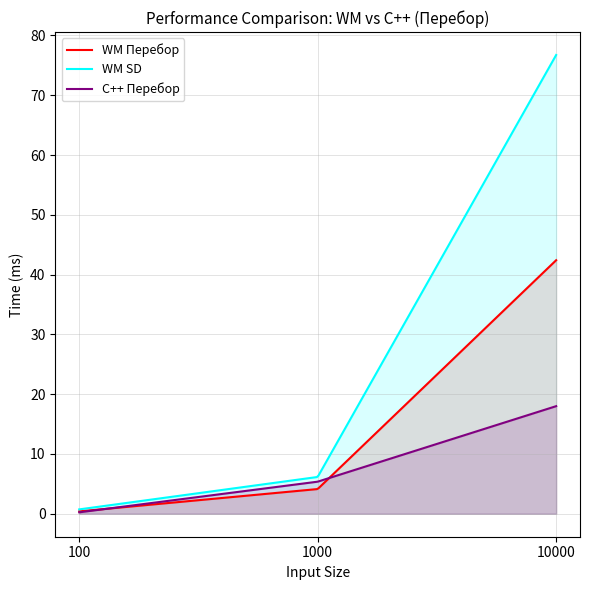

Which has a higher value, 10000 or 100?

10000